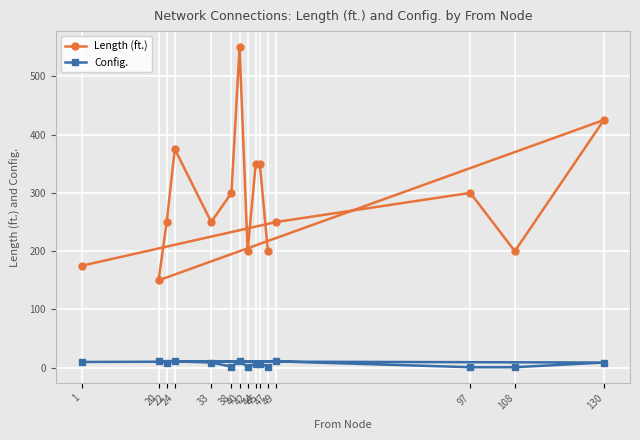

True or false: Config. and Length (ft.) intersect in this chart.

False